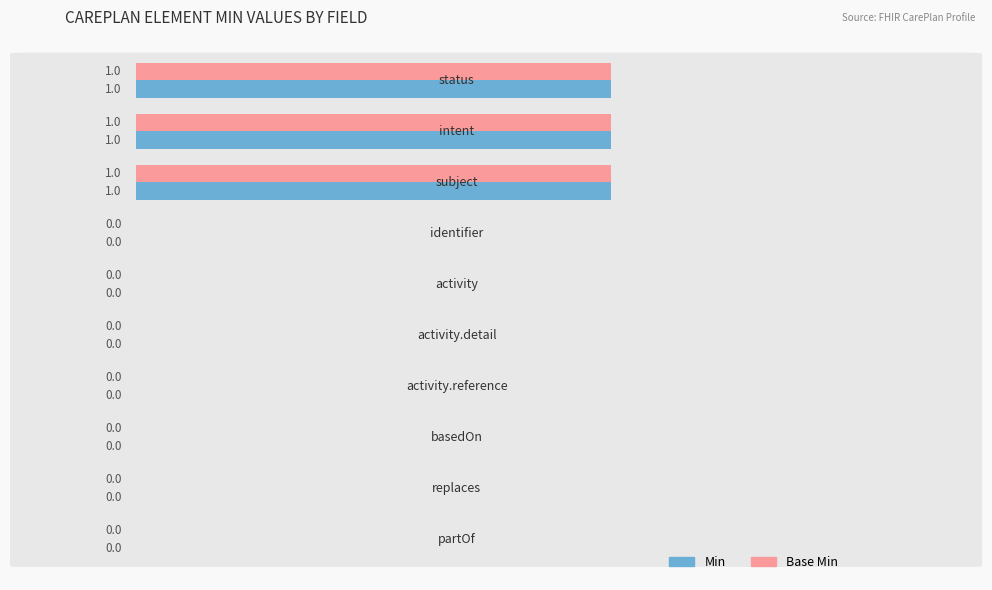

What is the sum of all Base Min values?

3